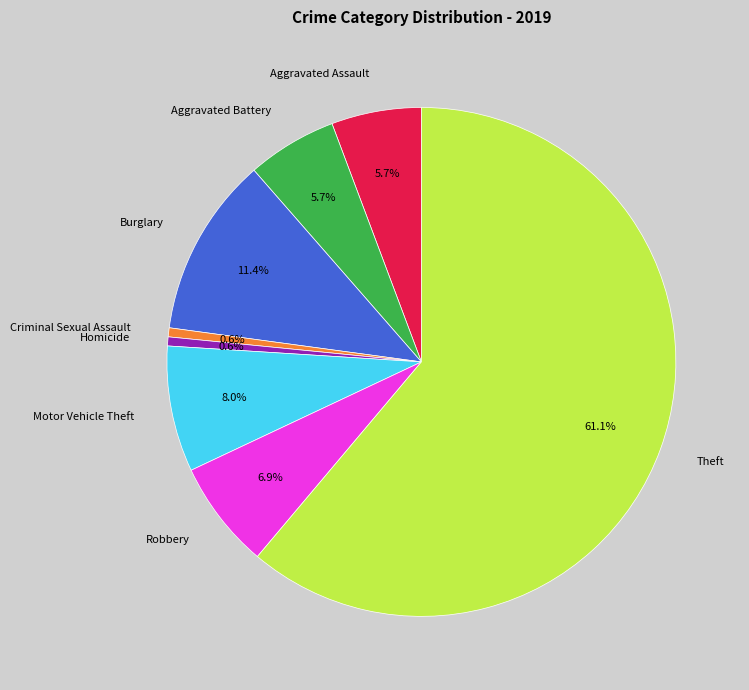

Between Aggravated Battery and Motor Vehicle Theft, which is larger?

Motor Vehicle Theft